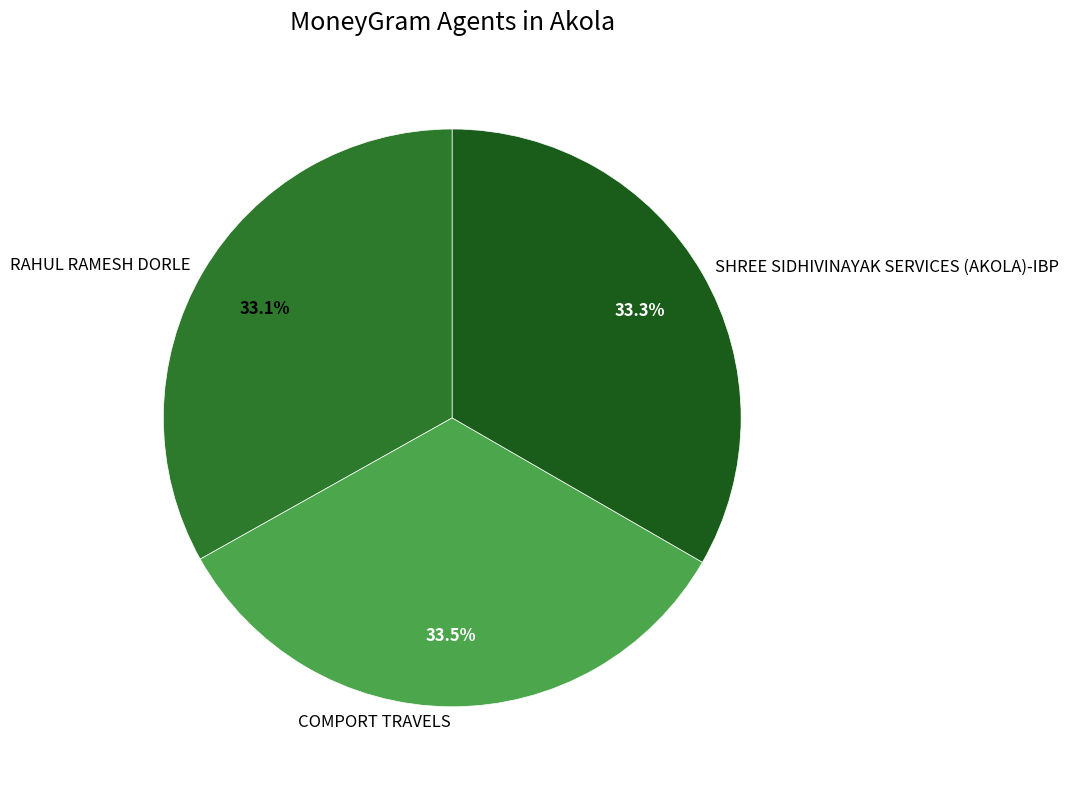

Does SHREE SIDHIVINAYAK SERVICES (AKOLA)-IBP represent more than half of the total?

No